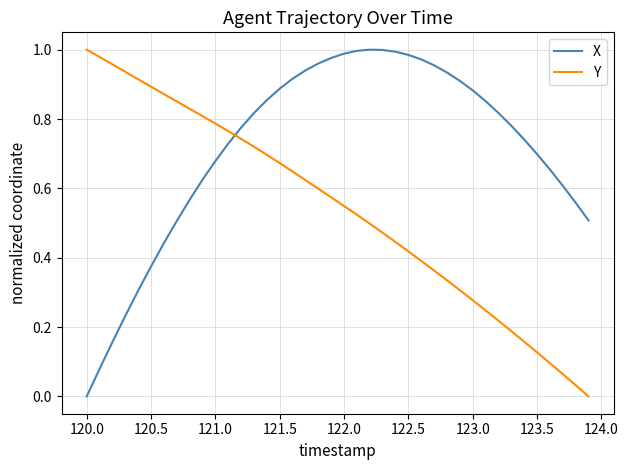

List the series in order of their overall mean, lowest first.

Y, X